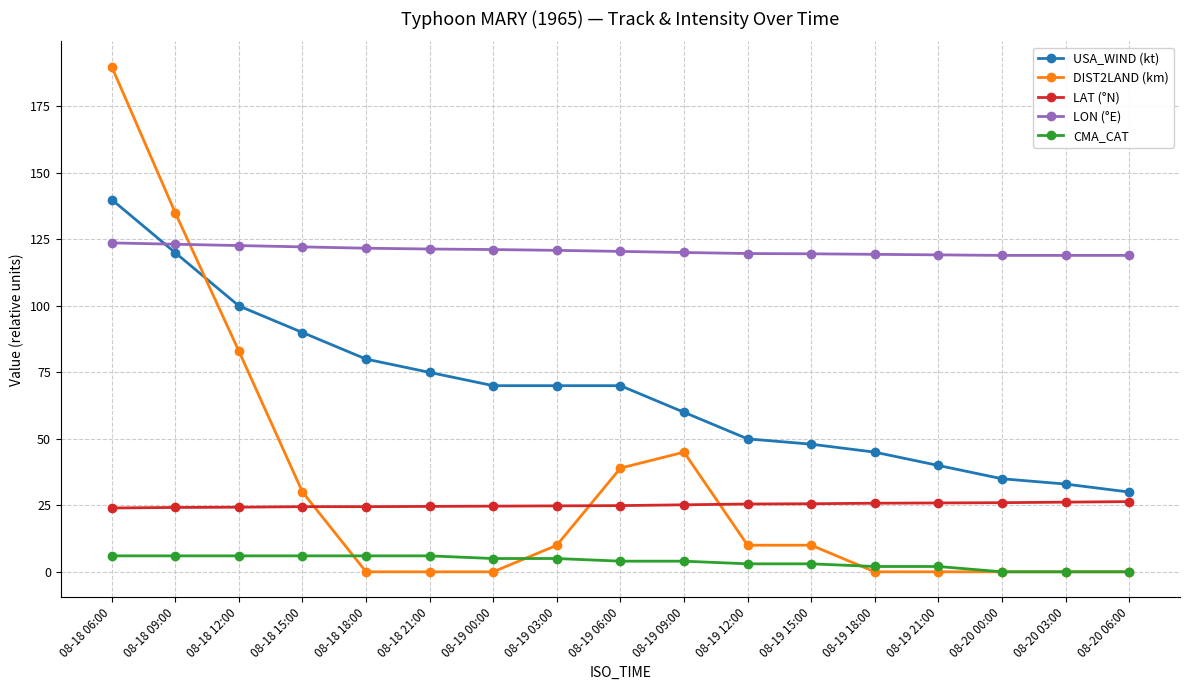

Is the value of LON (°E) at 08-18 09:00 greater than the value of CMA_CAT at 08-18 21:00?

Yes